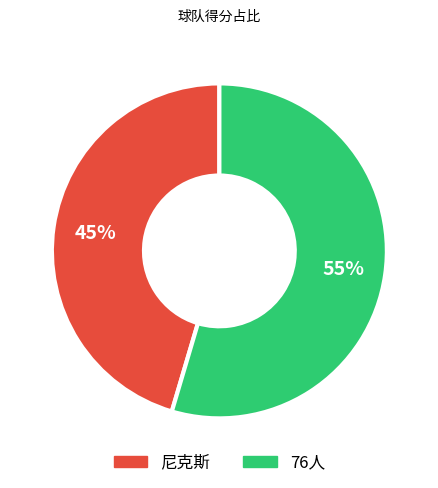

Which has a higher value, 尼克斯 or 76人?

76人